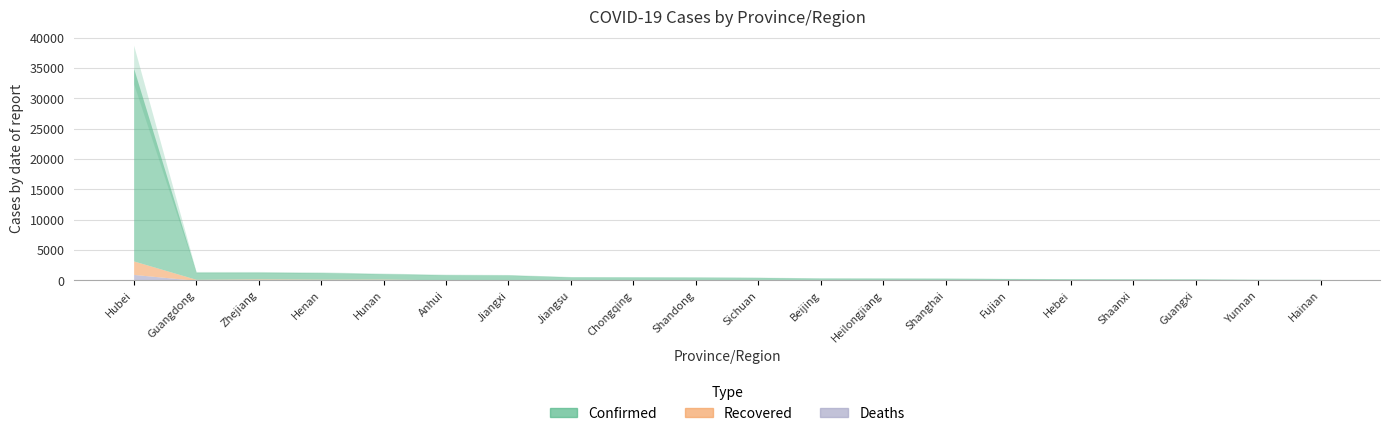

Reading left to right, extract all data points from this chart.

Confirmed: Hubei=31728	Guangdong=1159	Zhejiang=1092	Henan=1073	Hunan=879	Anhui=830	Jiangxi=771	Jiangsu=492	Chongqing=486	Shandong=466	Sichuan=405	Beijing=337	Heilongjiang=331	Shanghai=299	Fujian=261	Hebei=218	Shaanxi=213	Guangxi=210	Yunnan=149	Hainan=138
Recovered: Hubei=2222	Guangdong=167	Zhejiang=242	Henan=191	Hunan=208	Anhui=88	Jiangxi=105	Jiangsu=81	Chongqing=66	Shandong=66	Sichuan=80	Beijing=44	Heilongjiang=30	Shanghai=48	Fujian=39	Hebei=41	Shaanxi=30	Guangxi=24	Yunnan=19	Hainan=19
Deaths: Hubei=974	Guangdong=1	Zhejiang=0	Henan=6	Hunan=1	Anhui=3	Jiangxi=1	Jiangsu=0	Chongqing=2	Shandong=1	Sichuan=1	Beijing=2	Heilongjiang=7	Shanghai=1	Fujian=0	Hebei=2	Shaanxi=0	Guangxi=1	Yunnan=0	Hainan=3